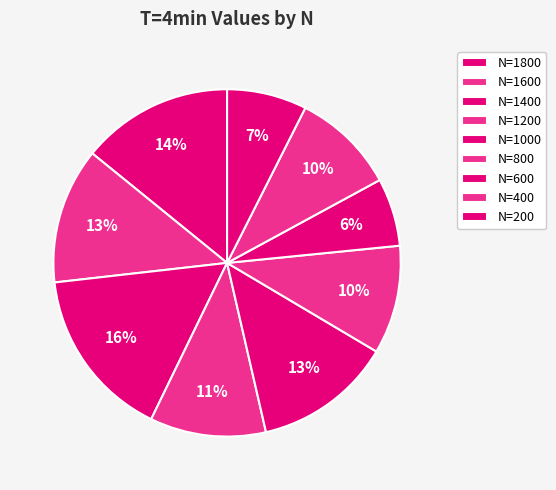

The N=800 slice represents 21% of the pie. True or false?

False